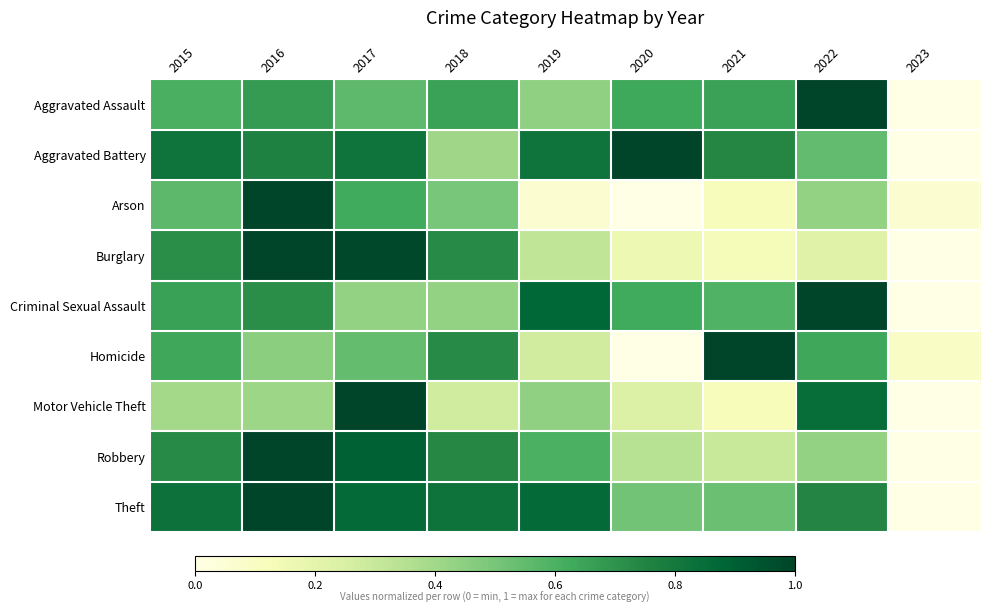

List the series in order of their peak value, highest first.

Theft, Burglary, Motor Vehicle Theft, Robbery, Aggravated Assault, Aggravated Battery, Criminal Sexual Assault, Arson, Homicide